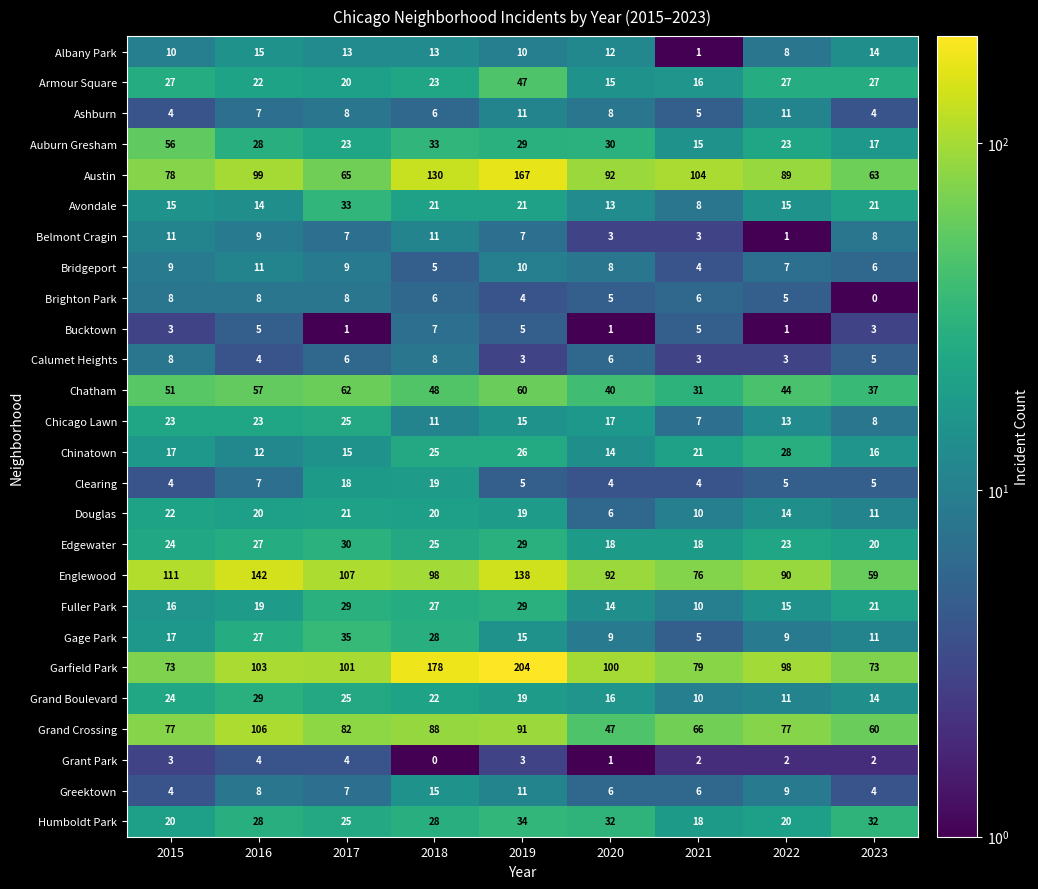

What is the highest value of the Chinatown series?

28